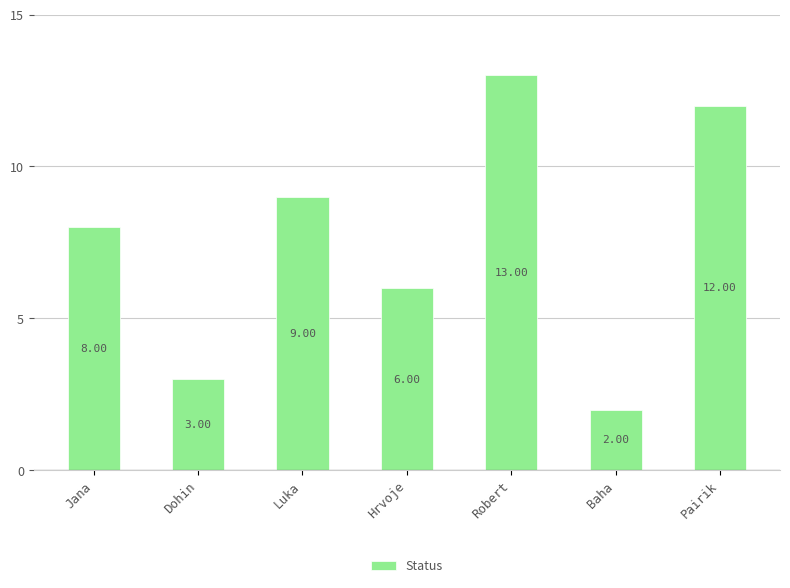

Count the number of categories in the chart.

7